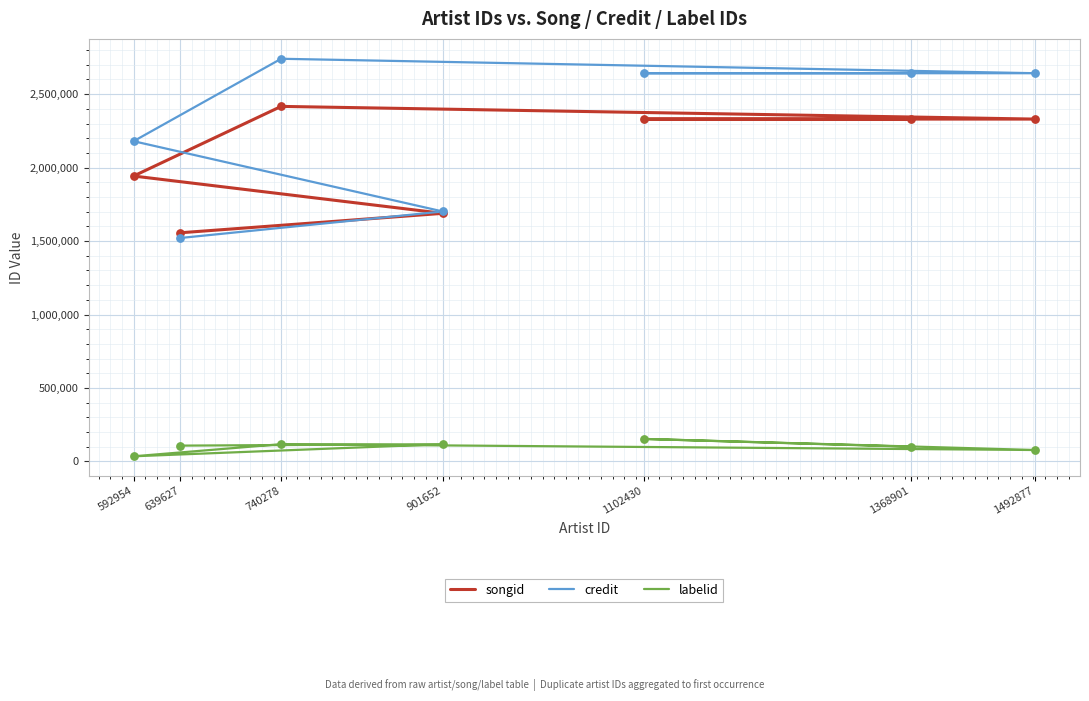

Which series has the largest Y range (max minus min)?

credit